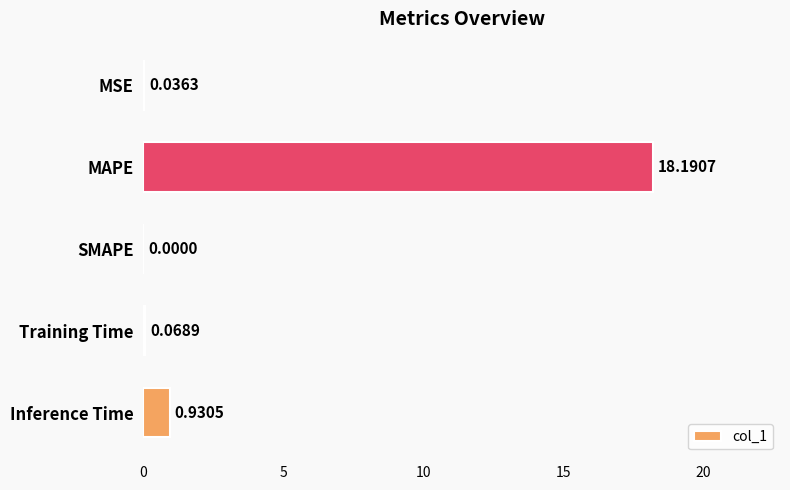

Which has a higher value, MSE or Training Time?

Training Time